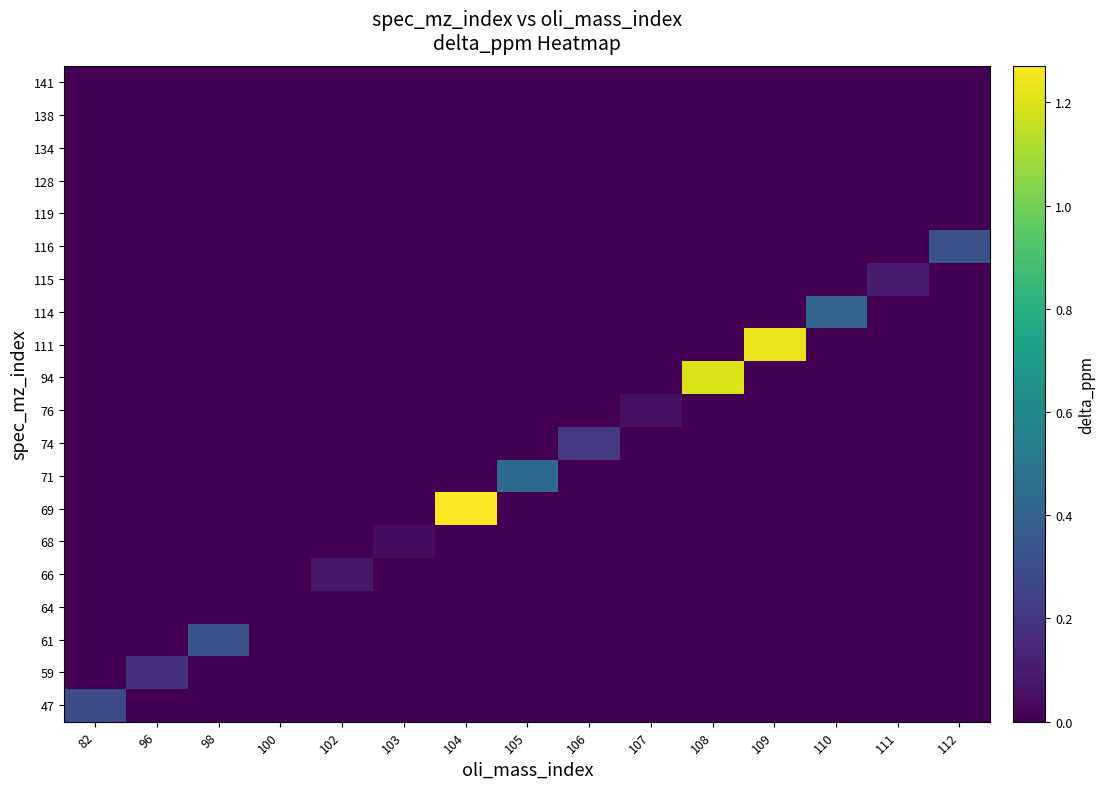

At how many categories does at least one series exceed 0?

15